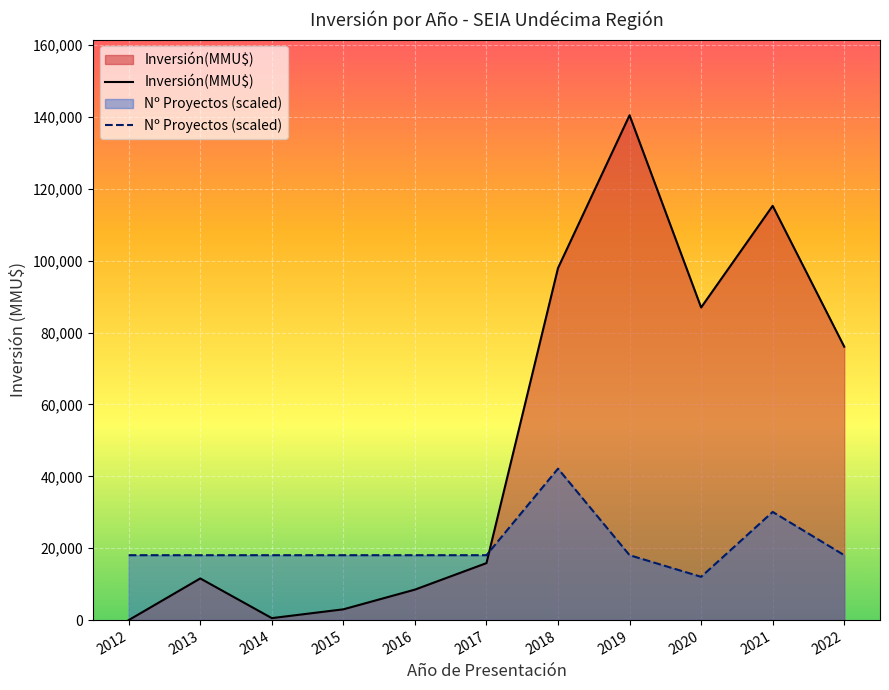

At 2020, list the series in order from largest to smallest.

Inversión(MMU$), Nº Proyectos (scaled)